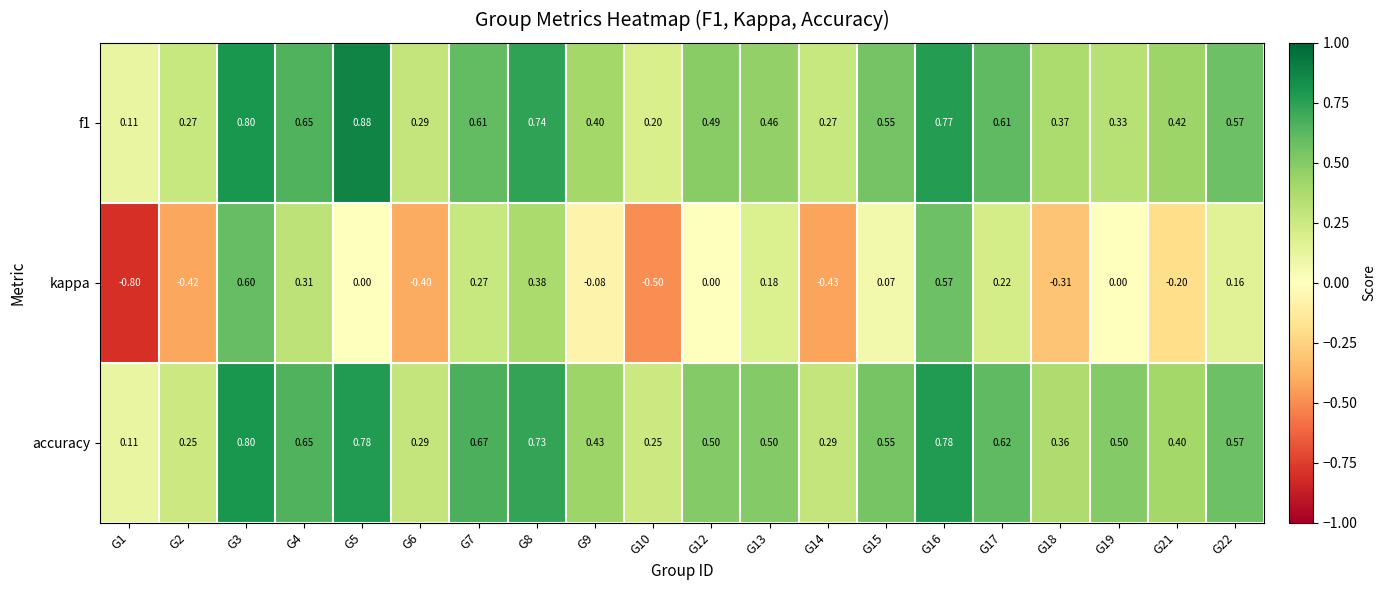

Which series has the widest spread of values?

kappa